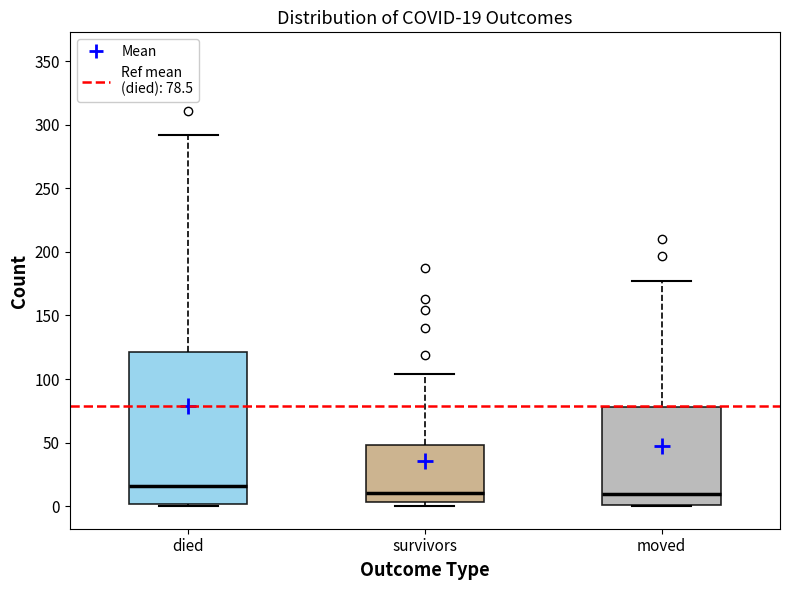

Which box is the tallest, from its lower edge to its upper edge?

died